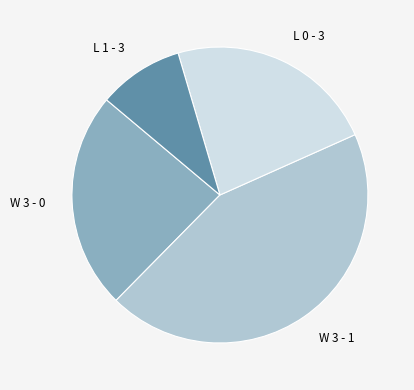

Which has a higher value, W 3 - 1 or L 1 - 3?

W 3 - 1